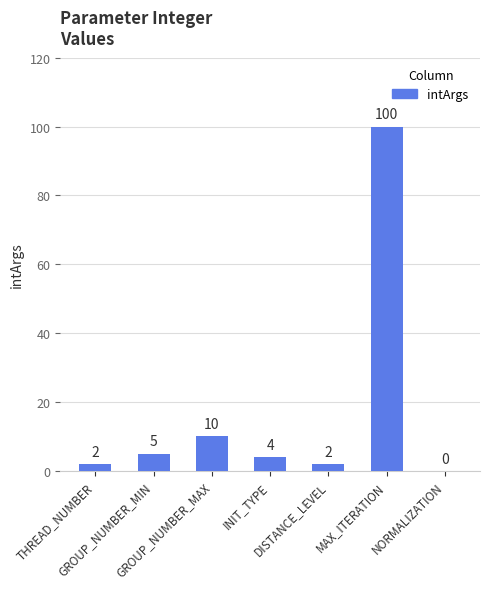

The value at GROUP_NUMBER_MIN is 5. True or false?

True